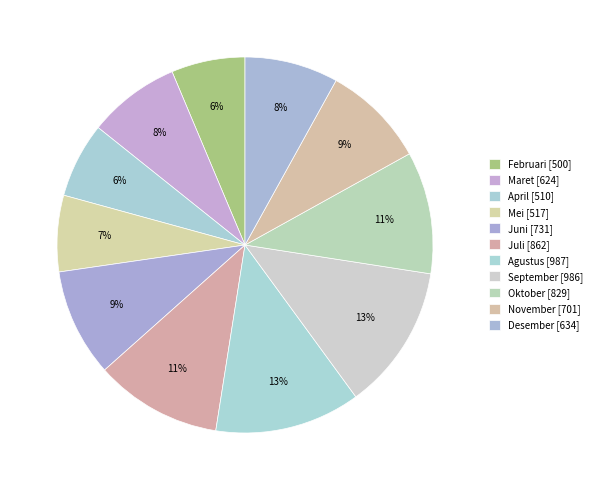

What percentage is NOT represented by April?

93.5%